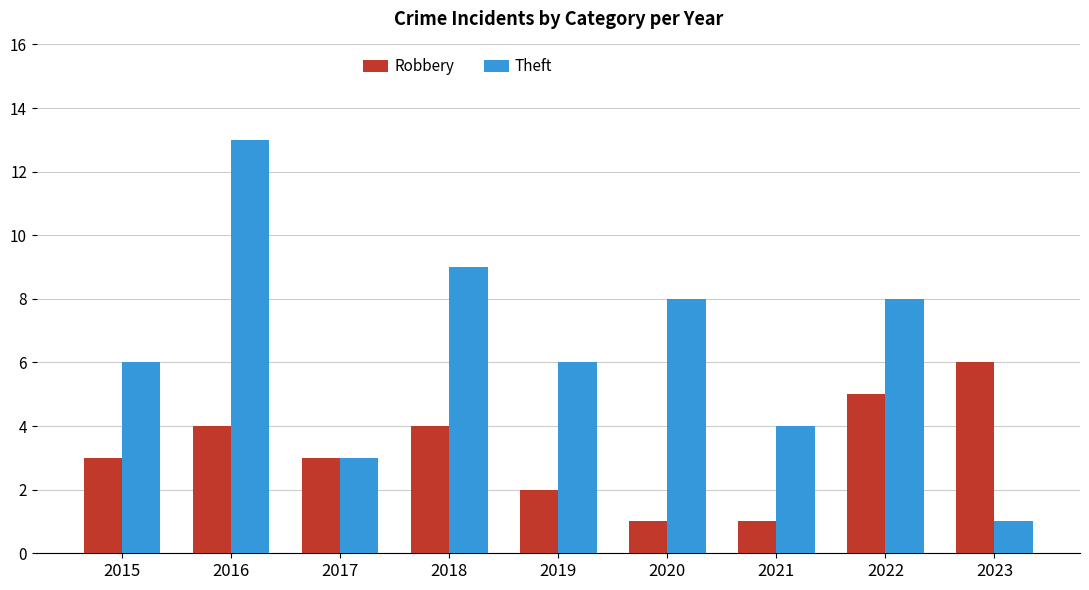

The value of Theft at 2017 is 5. True or false?

False